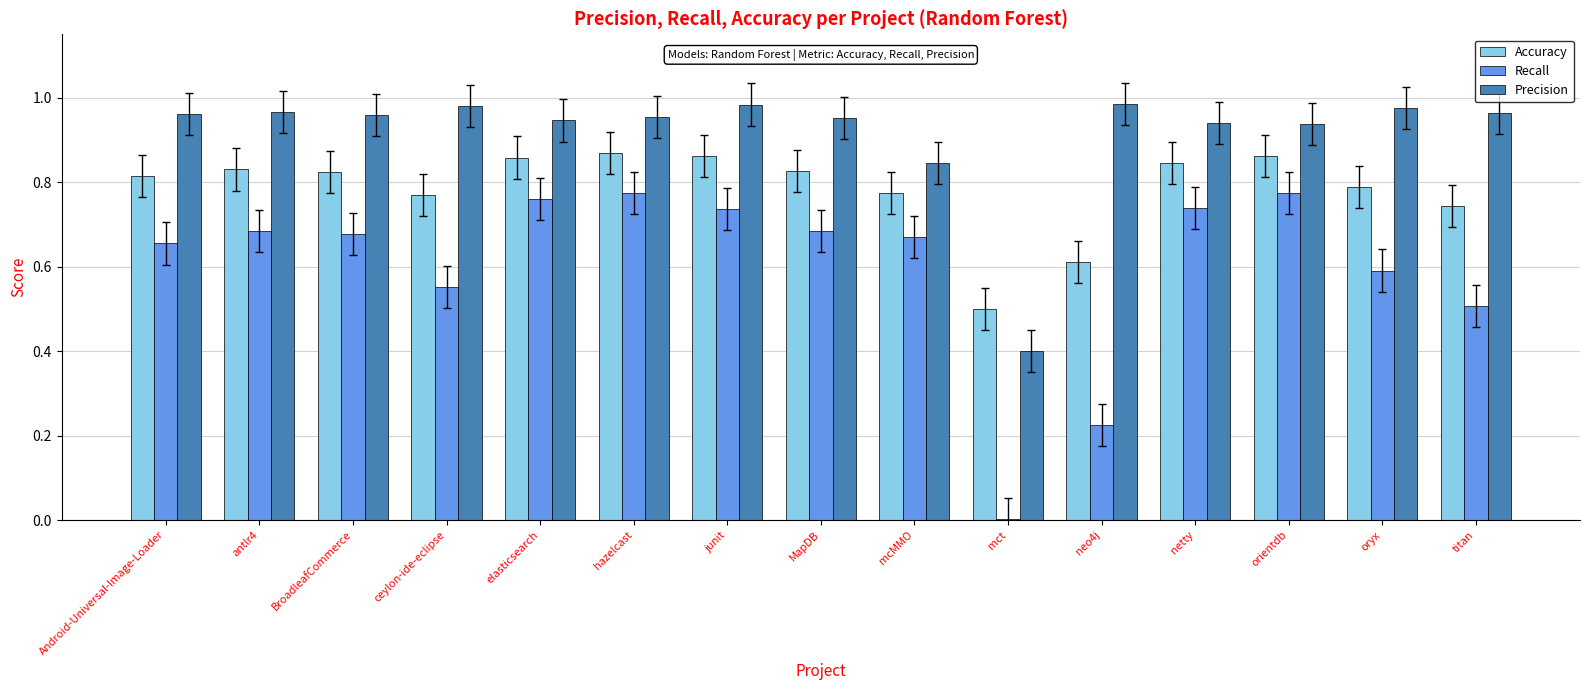

Which series has the widest spread of values?

Recall